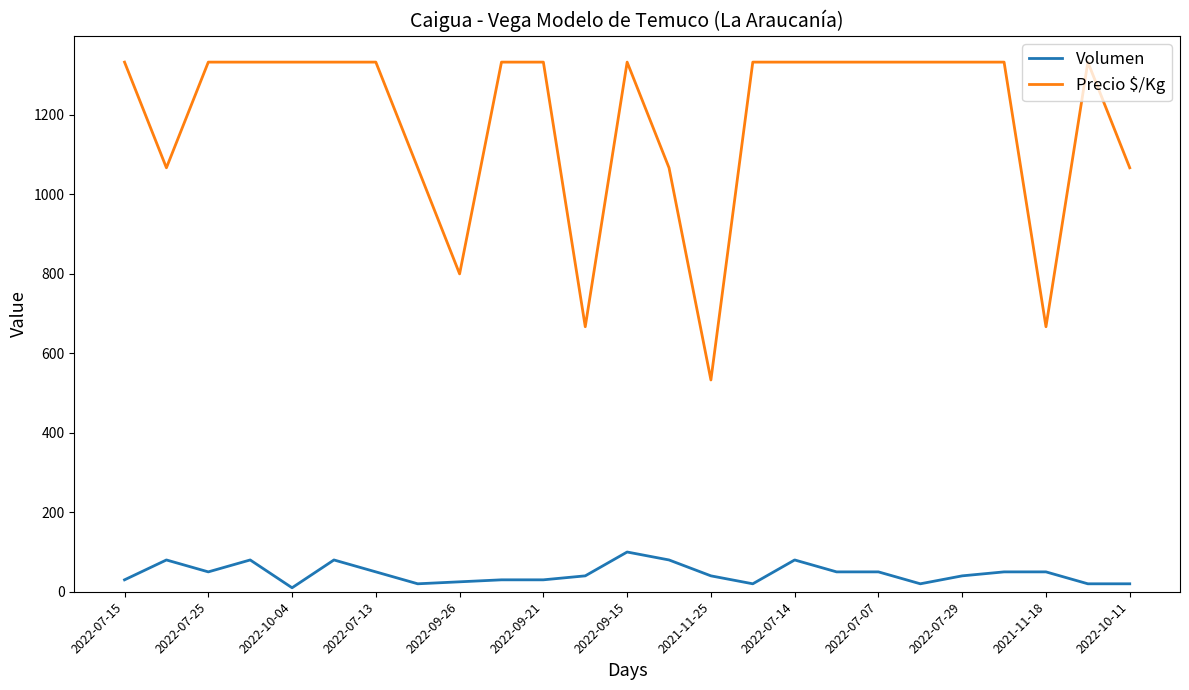

What is the minimum value for Precio $/Kg?

533